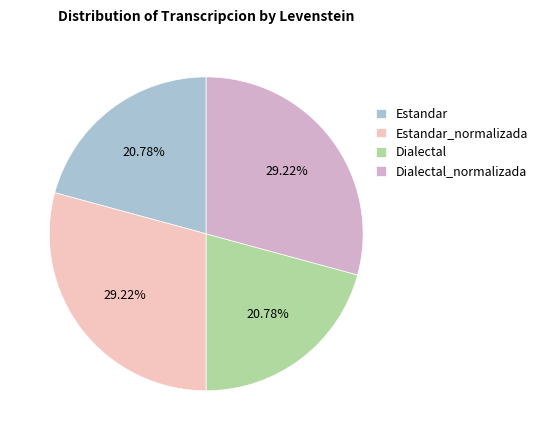

The Dialectal slice represents 8% of the pie. True or false?

False